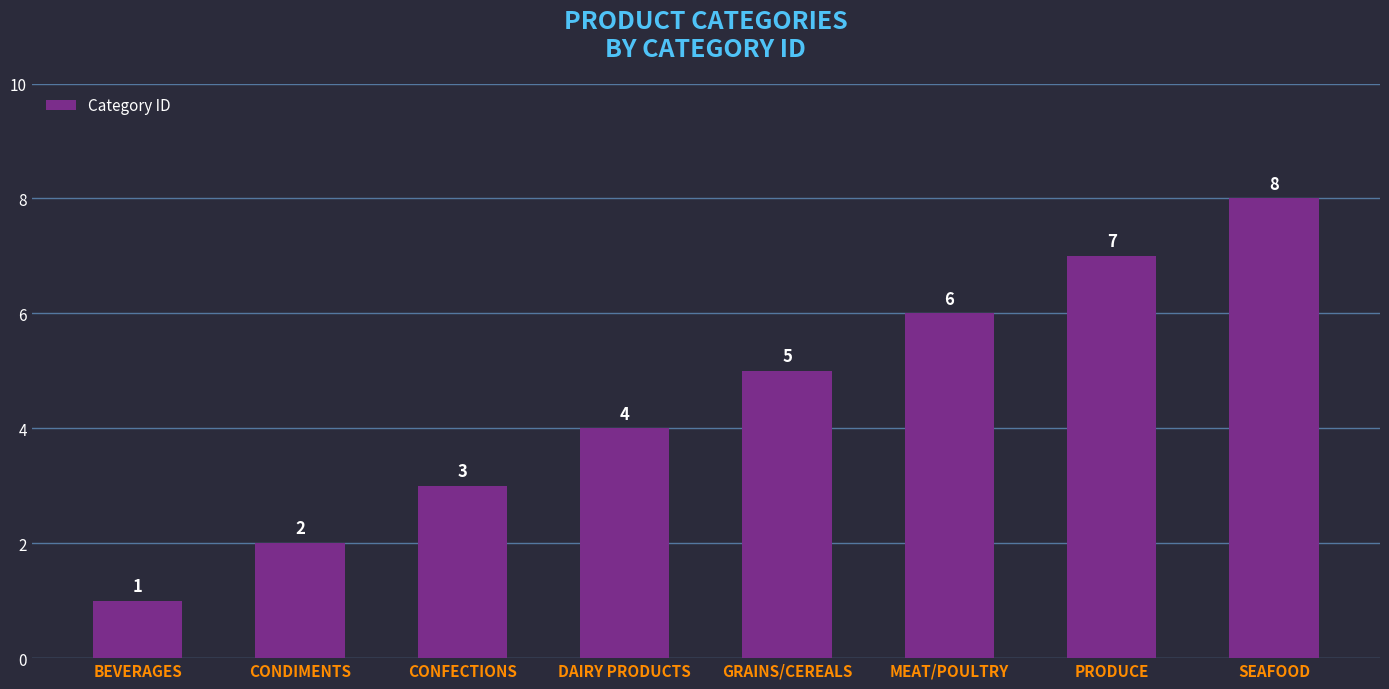

List the labels in order of value, smallest first.

BEVERAGES, CONDIMENTS, CONFECTIONS, DAIRY PRODUCTS, GRAINS/CEREALS, MEAT/POULTRY, PRODUCE, SEAFOOD